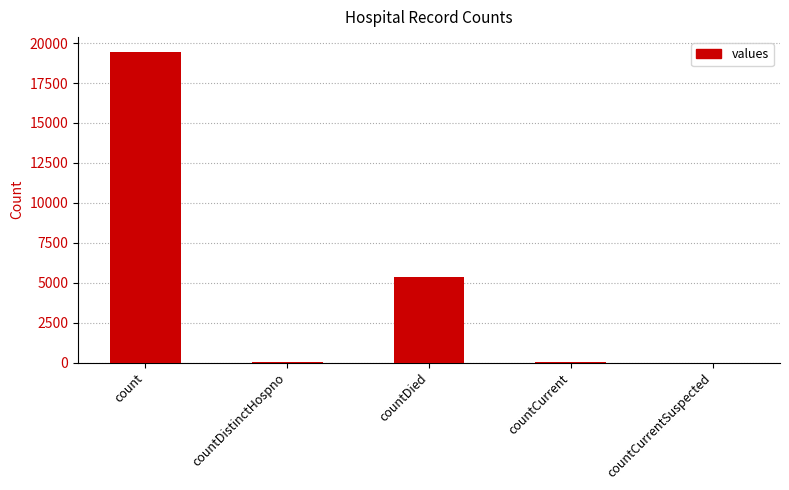

Which category has the highest value across all series?

count